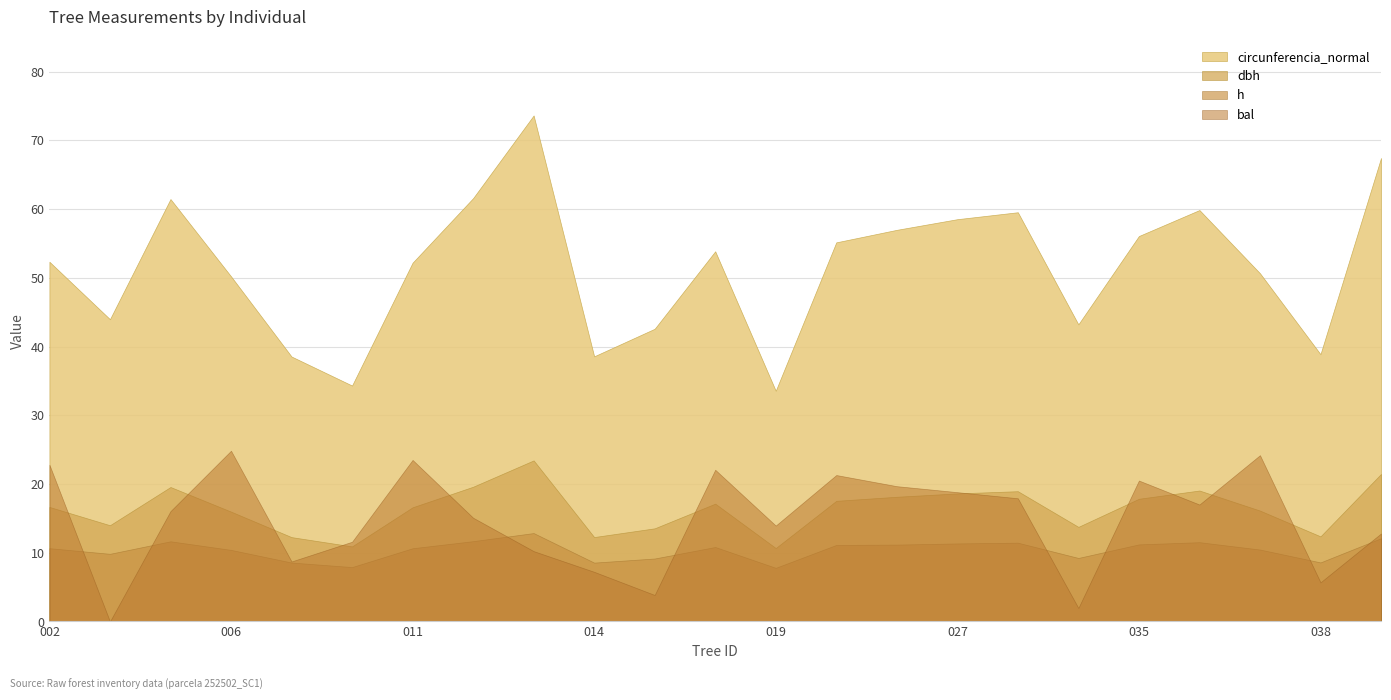

Which series changed the most between 252502012 and 252502037?

circunferencia_normal